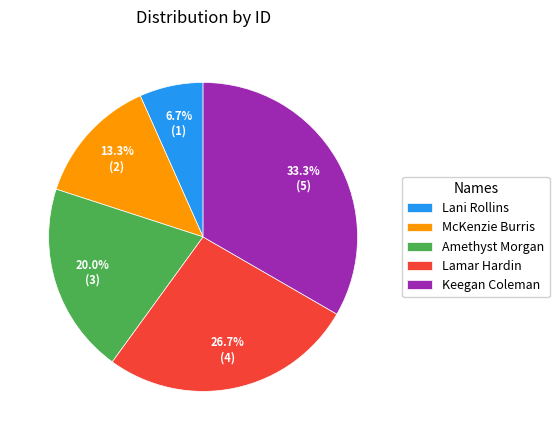

Which category has the biggest portion of the pie?

Keegan Coleman